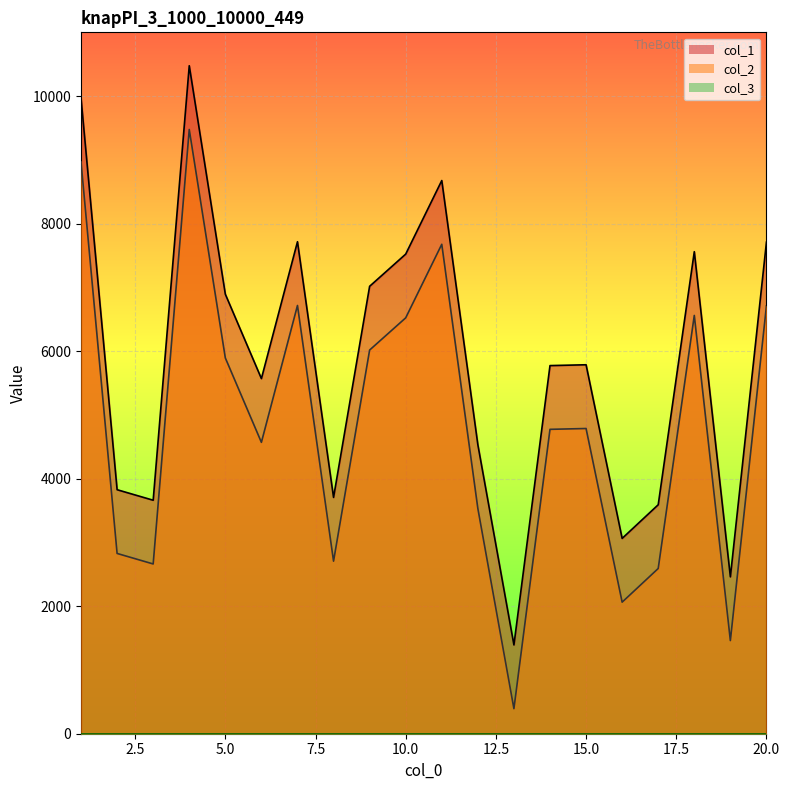

Between 1 and 17, which series saw the biggest shift?

col_1